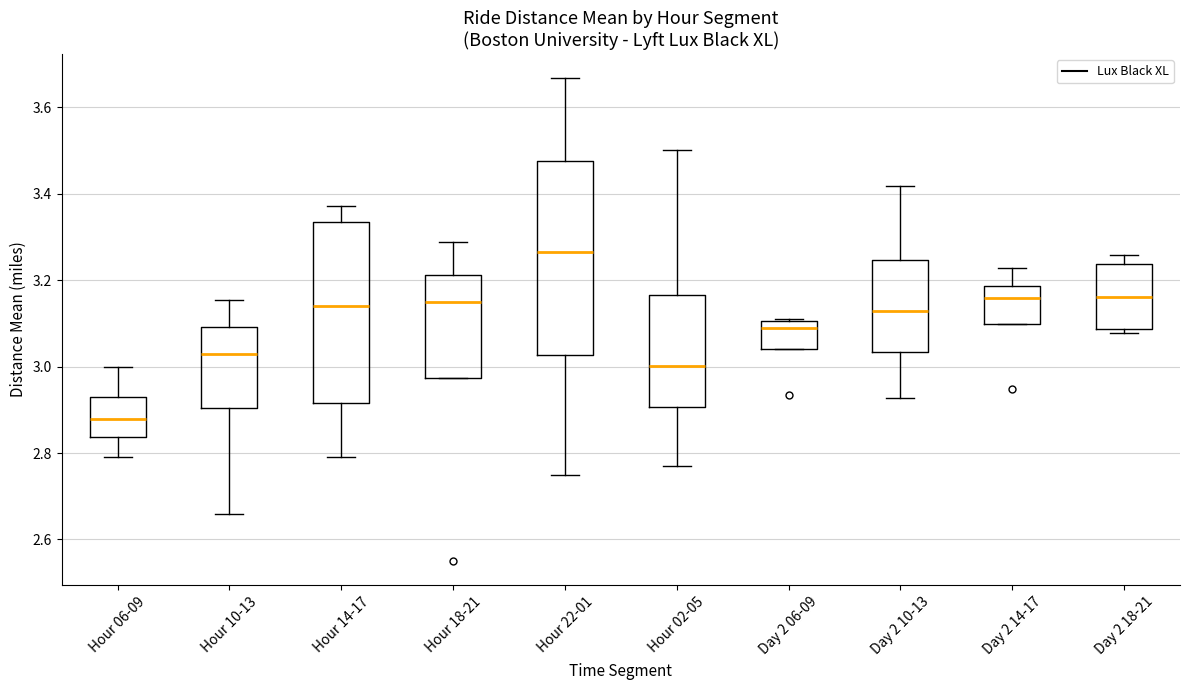

Reading left to right, read every box against the y-axis: the position of its median line, the range the box covers, and the ends of its whiskers. The values are not printed on the chart, so give them approximately, as read against the axis.

Hour 06-09: median 2.88, box 2.84 to 2.94, whiskers 2.80 to 3.00
Hour 10-13: median 3.02, box 2.90 to 3.10, whiskers 2.66 to 3.16
Hour 14-17: median 3.14, box 2.92 to 3.34, whiskers 2.80 to 3.38
Hour 18-21: median 3.16, box 2.98 to 3.22, whiskers 2.98 to 3.28
Hour 22-01: median 3.26, box 3.02 to 3.48, whiskers 2.76 to 3.66
Hour 02-05: median 3.00, box 2.90 to 3.16, whiskers 2.76 to 3.50
Day 2 06-09: median 3.08, box 3.04 to 3.10, whiskers 3.04 to 3.12
Day 2 10-13: median 3.12, box 3.04 to 3.24, whiskers 2.92 to 3.42
Day 2 14-17: median 3.16, box 3.10 to 3.18, whiskers 3.10 to 3.22
Day 2 18-21: median 3.16, box 3.08 to 3.24, whiskers 3.08 (just below the box's lower edge) to 3.26